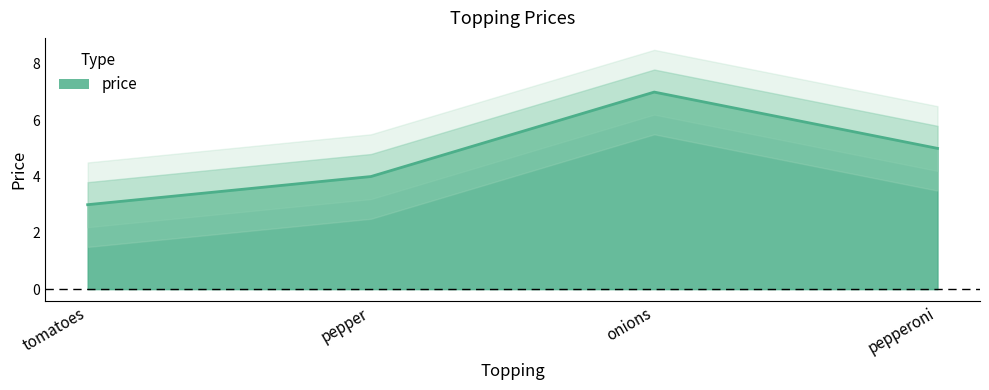

Where does the data first go above 5?

onions